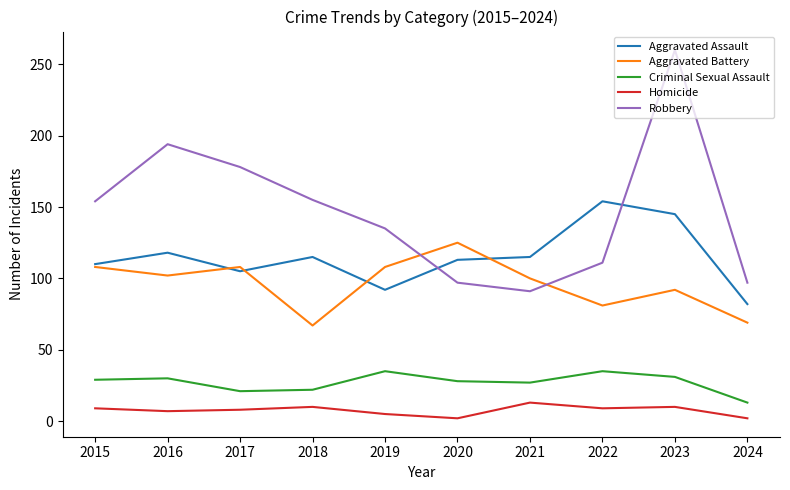

At 2019, list the series in order from largest to smallest.

Robbery, Aggravated Battery, Aggravated Assault, Criminal Sexual Assault, Homicide